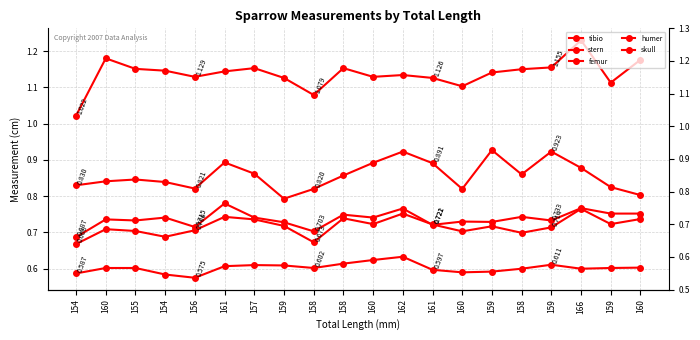

True or false: skull and tibio cross at least once.

False